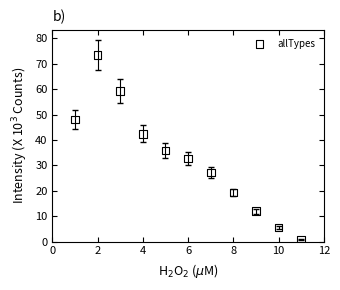

What Y value in the scatter plot is closest to 37?

35.9